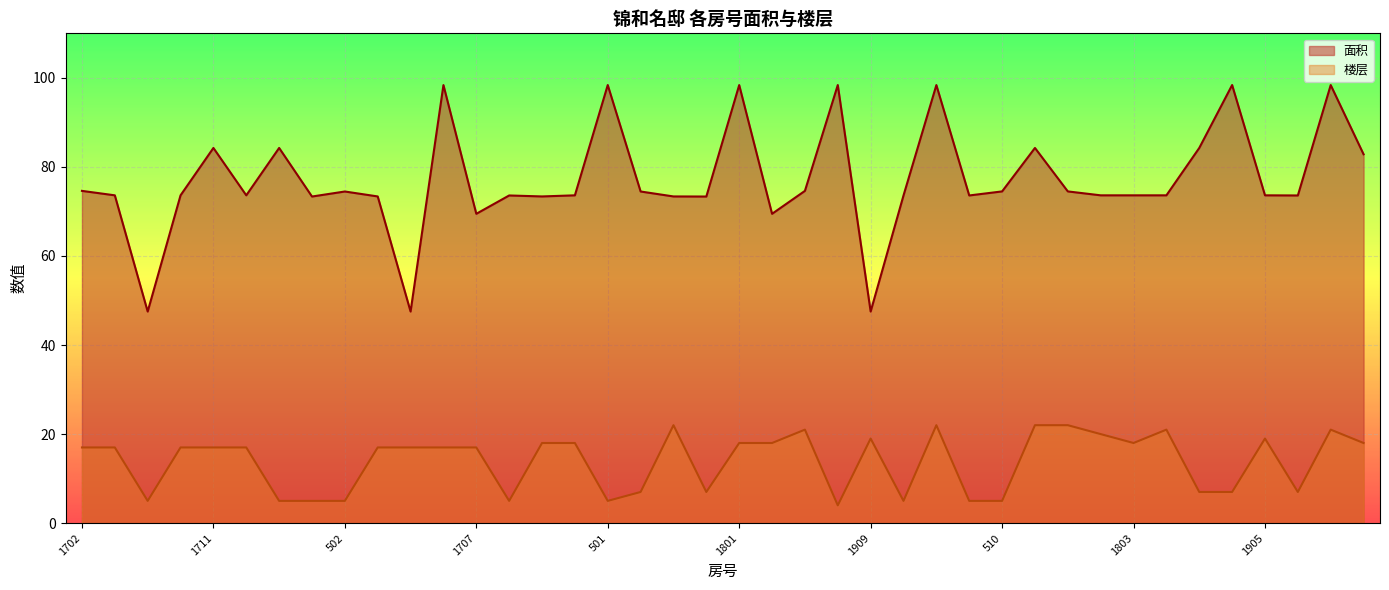

What is the total value across all series at 711?

91.3